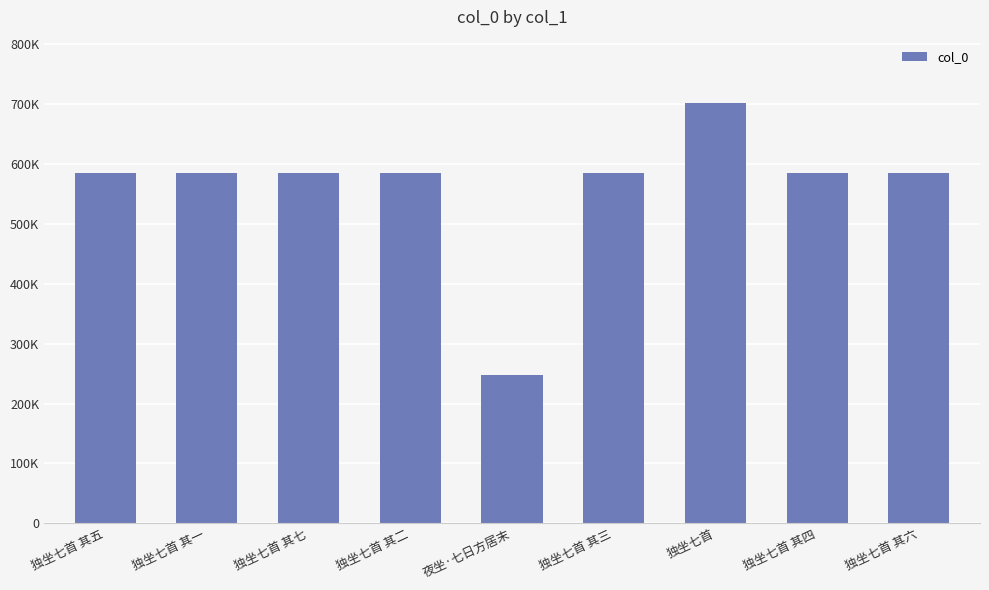

Are the bars horizontal?

No